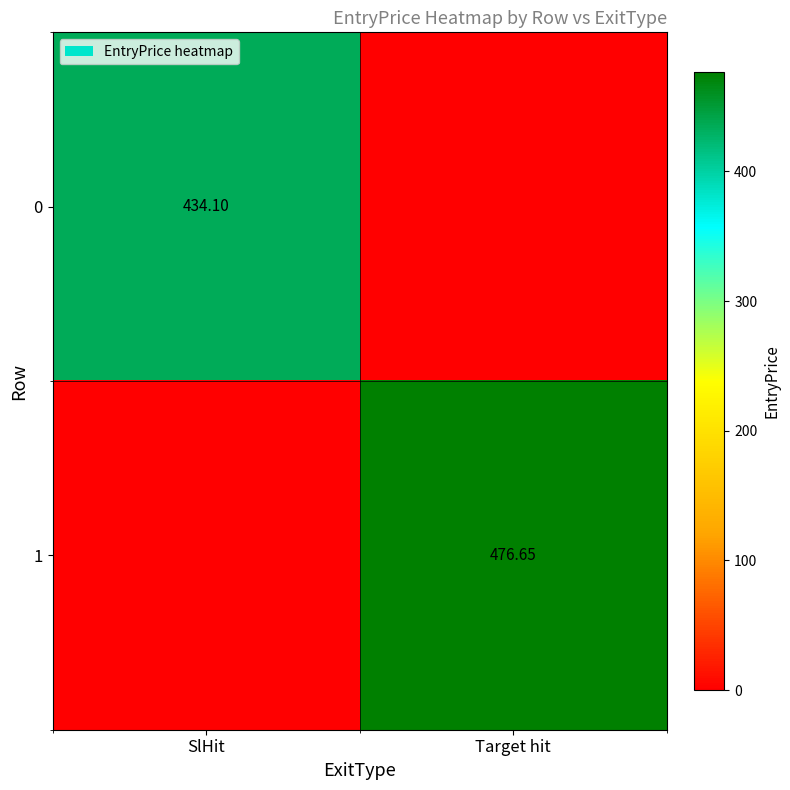

Is it true that 1 equals 261.1 at Target hit?

False